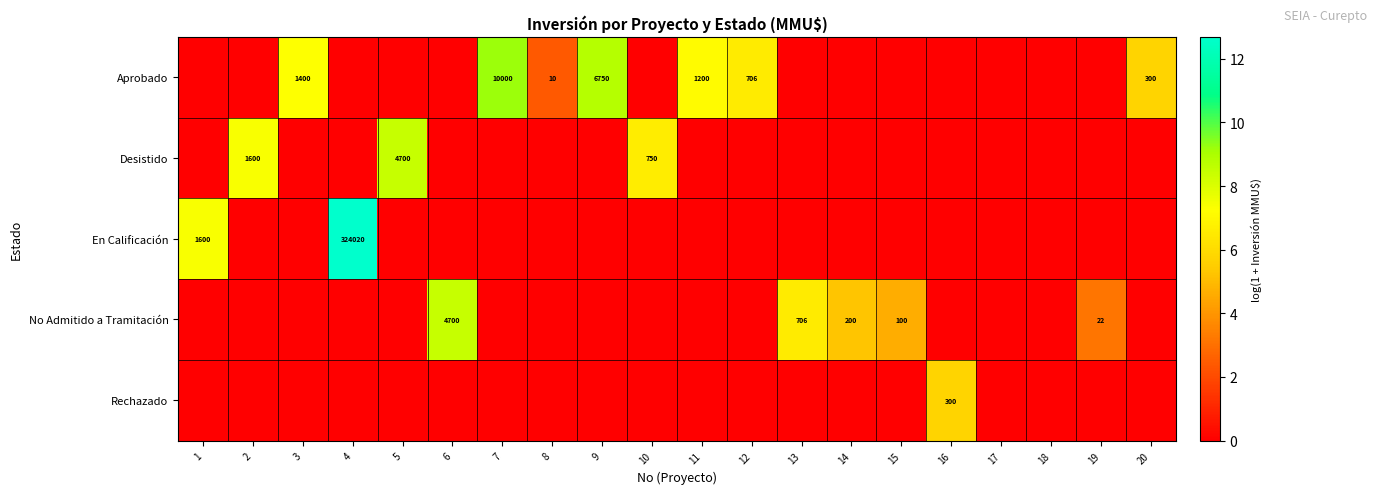

Is it true that No Admitido a Tramitación equals 1015 at 13?

False